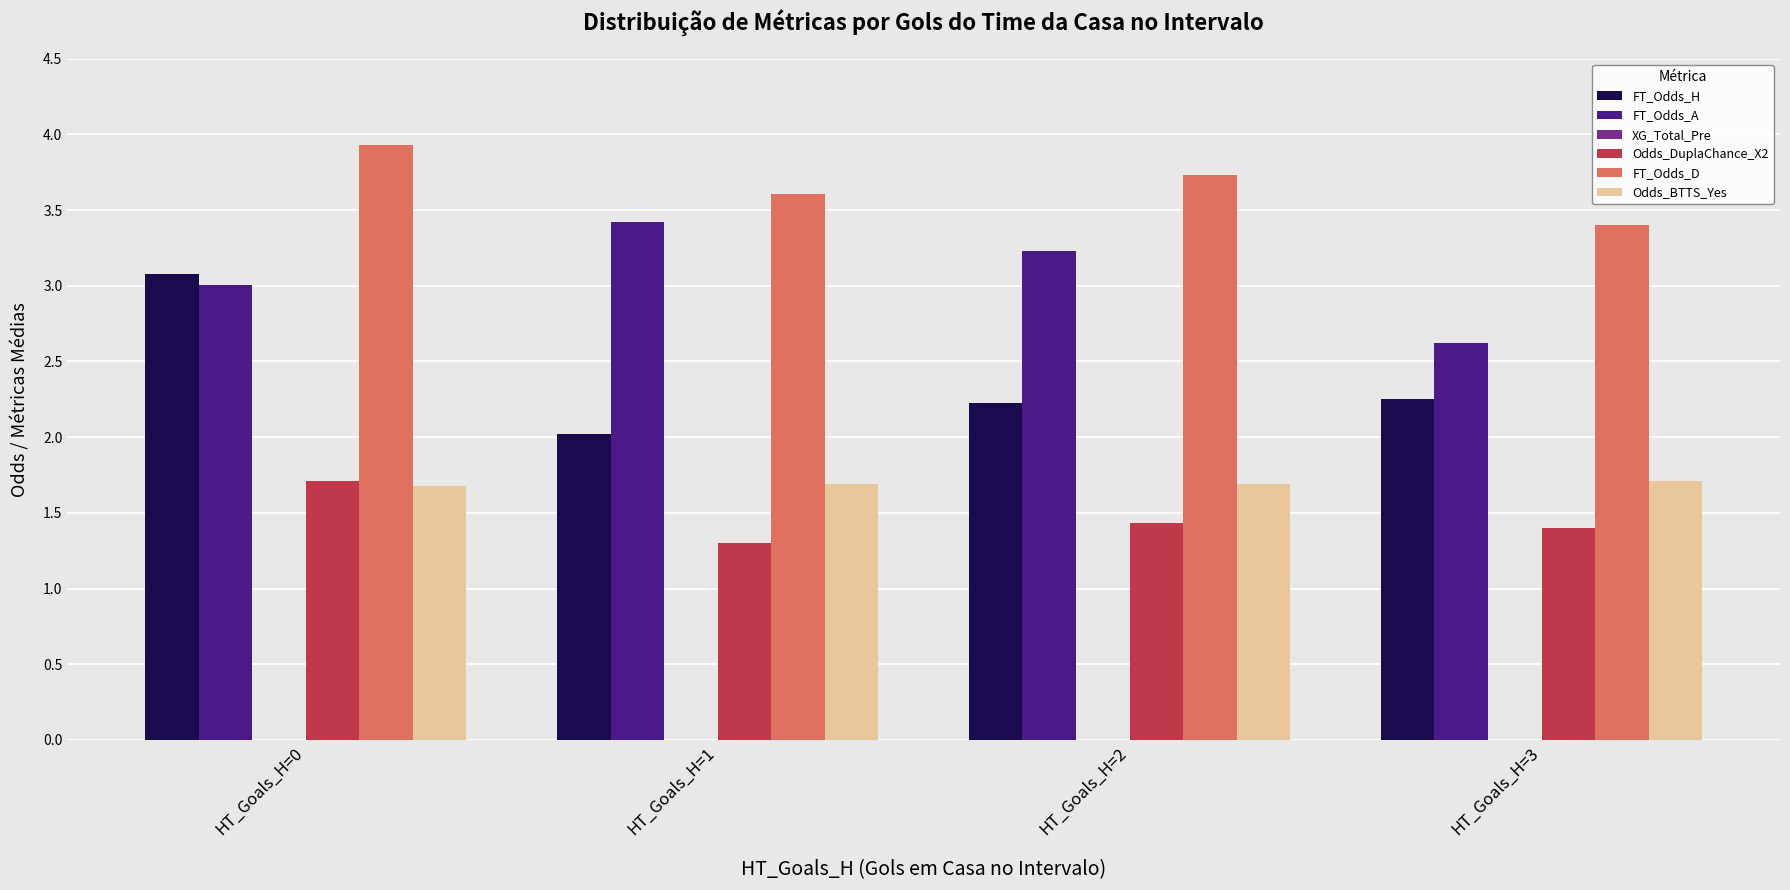

What is the smallest value displayed?

1.3